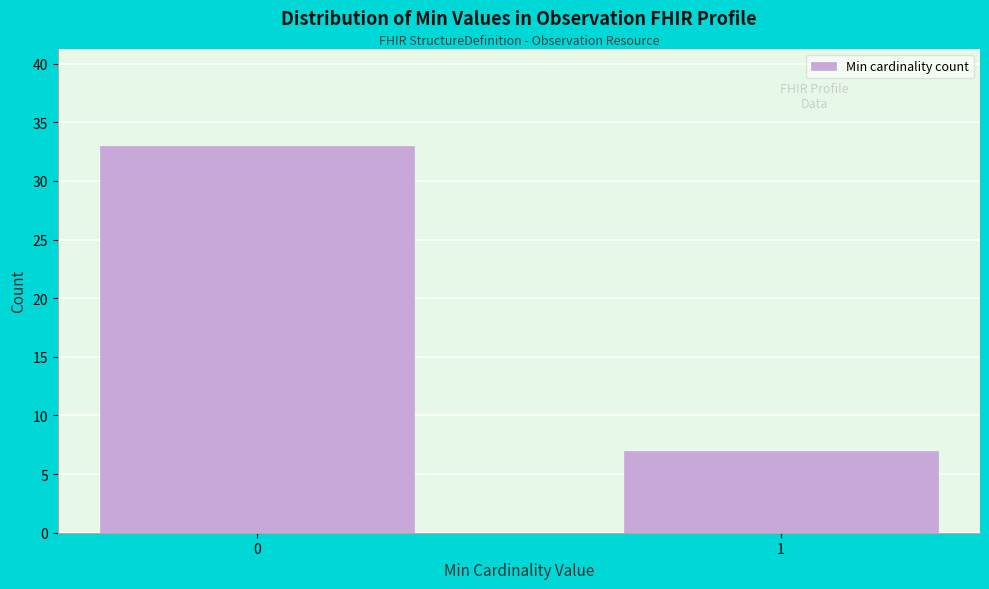

Reading left to right, list all the values displayed in this chart.

33	7